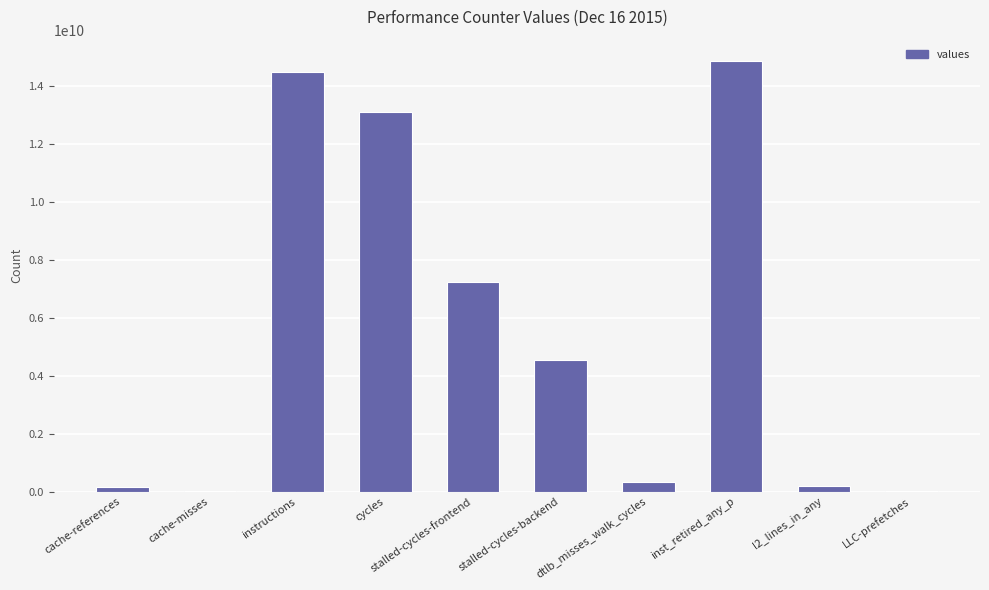

The value at instructions is 7678959375. True or false?

False